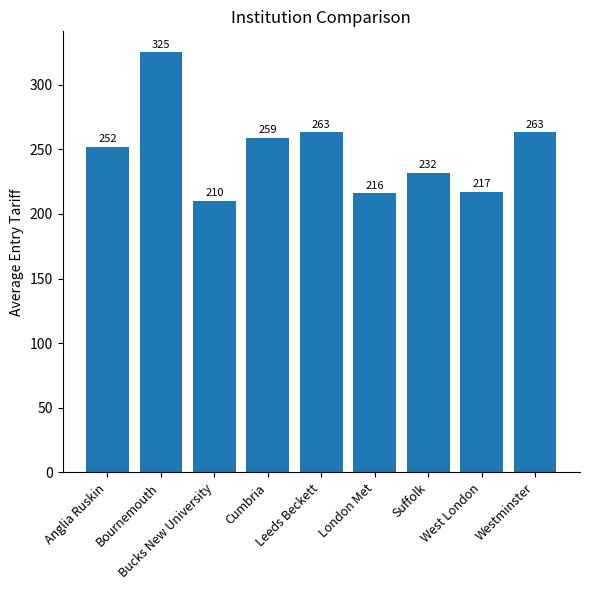

What is the label of the 2nd bar from the right?

West London